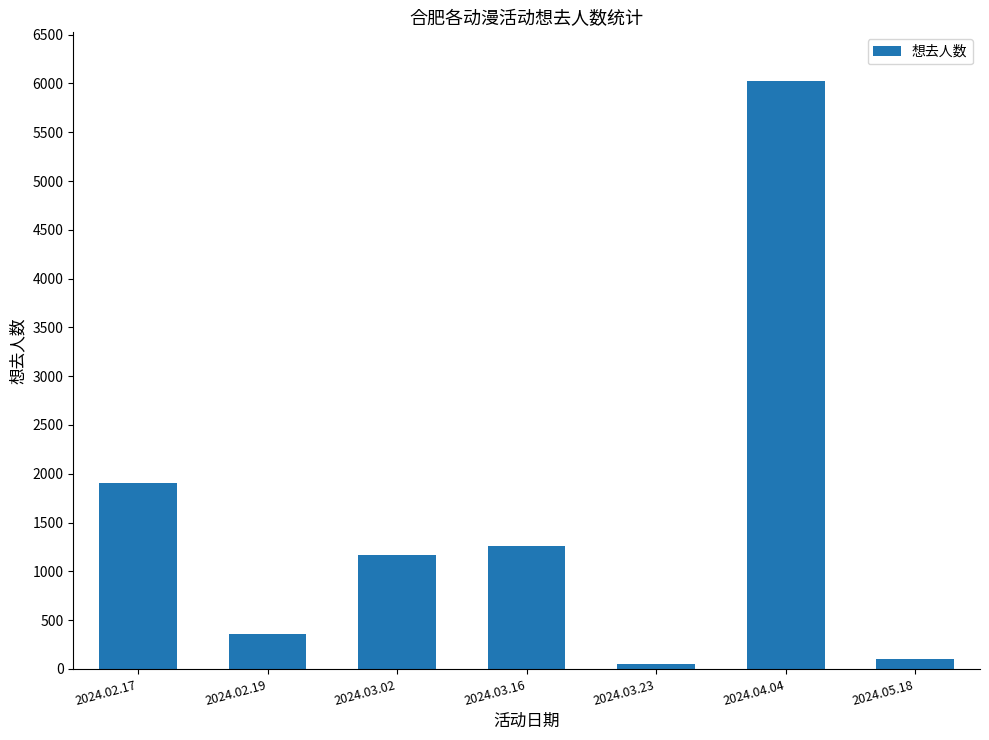

Where is the data nearest to the value 3037?

2024.02.17